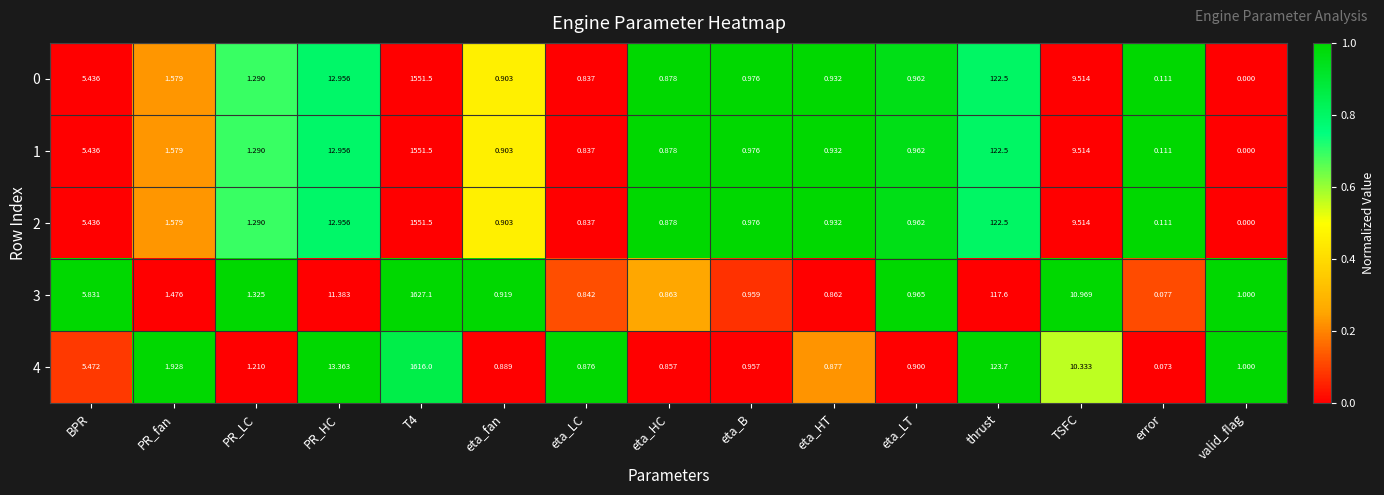

Is the value of 4 at eta_HT greater than the value of 2 at eta_B?

No